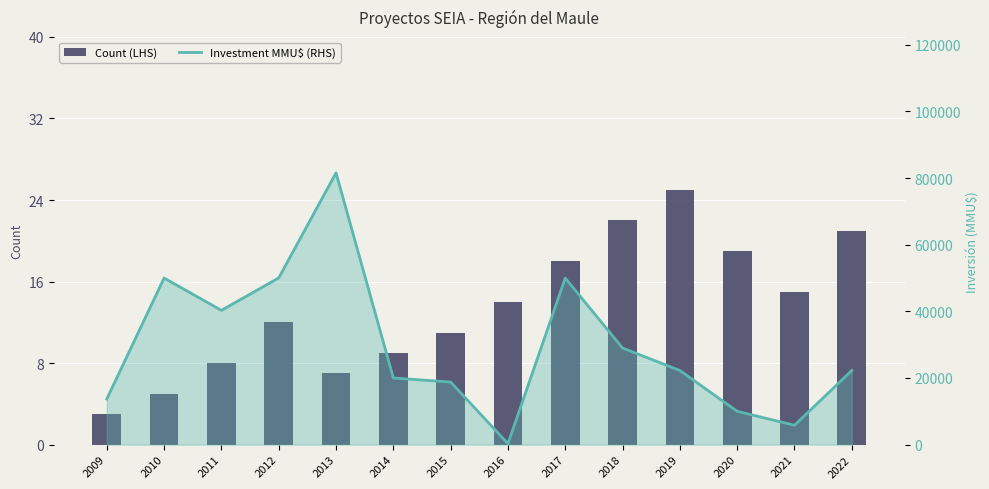

Between 2013 and 2022, which series saw the biggest shift?

Investment MMU$ (RHS)